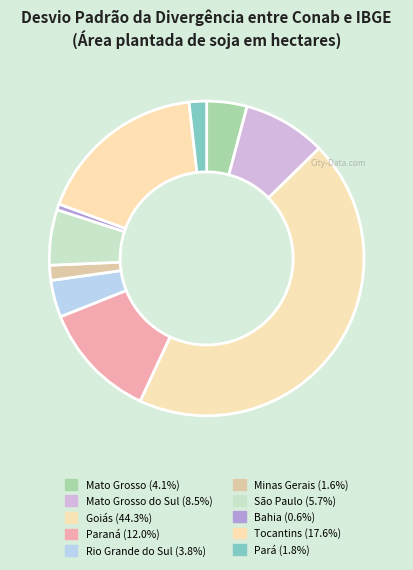

How many slices are in this pie chart?

10